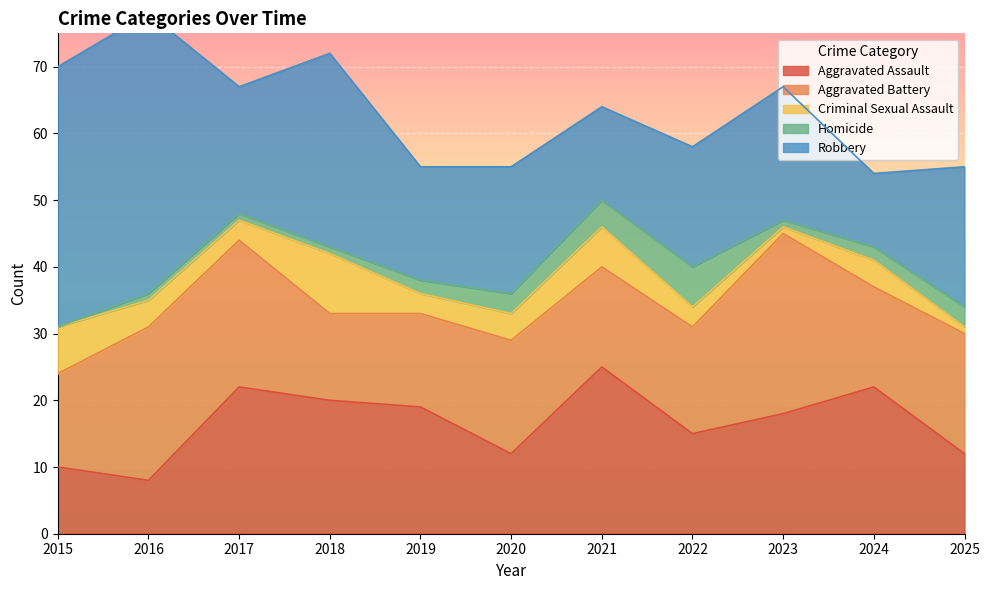

Which has a higher value, 2015 or 2017?

2017